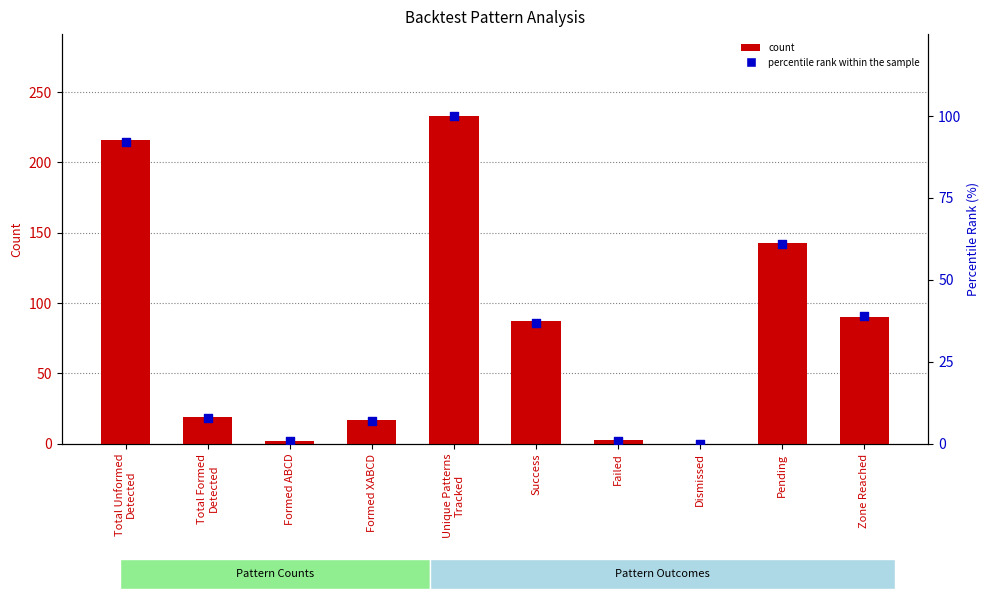

Which series has the largest total across all categories?

count